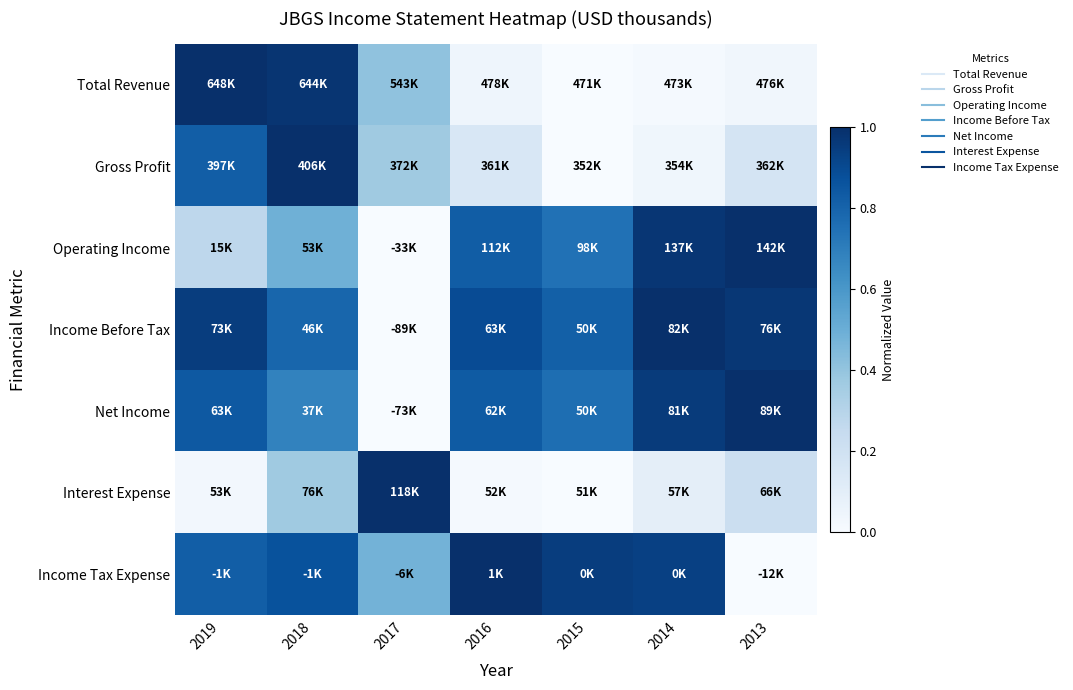

Reading left to right, transcribe all the data shown in this chart.

Total Revenue: 2019=1.0	2018=1.0	2017=0.4	2016=0.0	2015=0.0	2014=0.0	2013=0.0
Gross Profit: 2019=0.8	2018=1.0	2017=0.4	2016=0.2	2015=0.0	2014=0.0	2013=0.2
Operating Income: 2019=0.3	2018=0.5	2017=0.0	2016=0.8	2015=0.7	2014=1.0	2013=1.0
Income Before Tax: 2019=0.9	2018=0.8	2017=0.0	2016=0.9	2015=0.8	2014=1.0	2013=1.0
Net Income: 2019=0.8	2018=0.7	2017=0.0	2016=0.8	2015=0.8	2014=1.0	2013=1.0
Interest Expense: 2019=0.0	2018=0.4	2017=1.0	2016=0.0	2015=0.0	2014=0.1	2013=0.2
Income Tax Expense: 2019=0.8	2018=0.9	2017=0.5	2016=1.0	2015=0.9	2014=0.9	2013=0.0